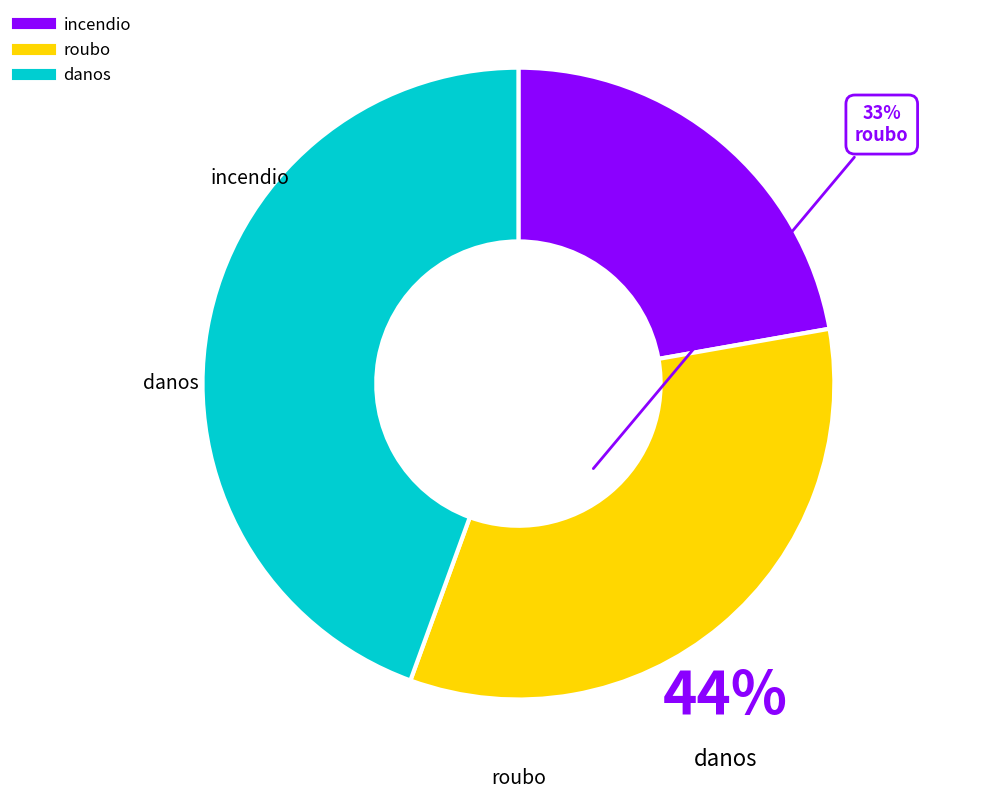

Is it true that incendio is 22% of the pie?

True